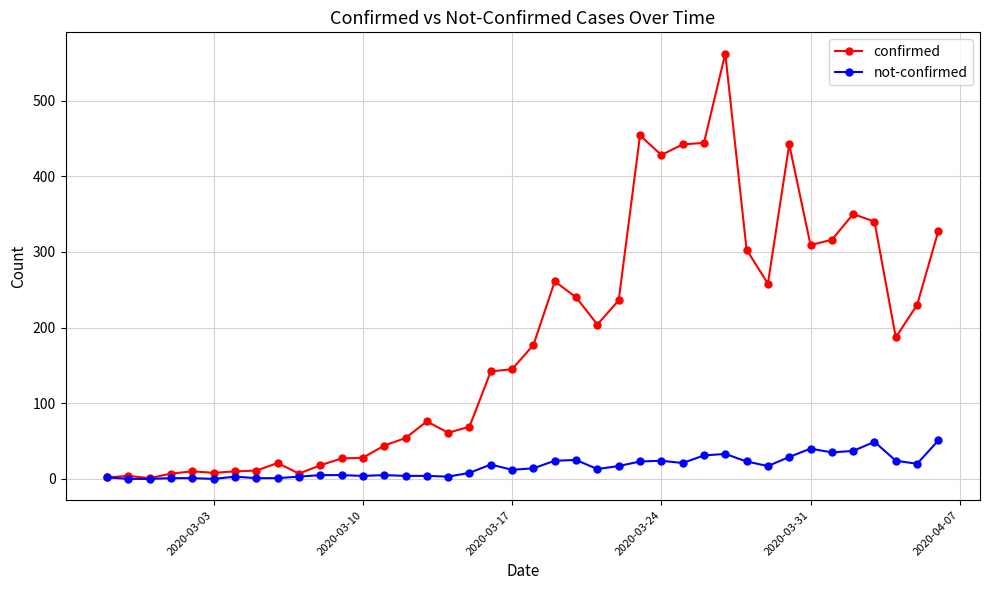

Which series has the largest range (max minus min)?

confirmed